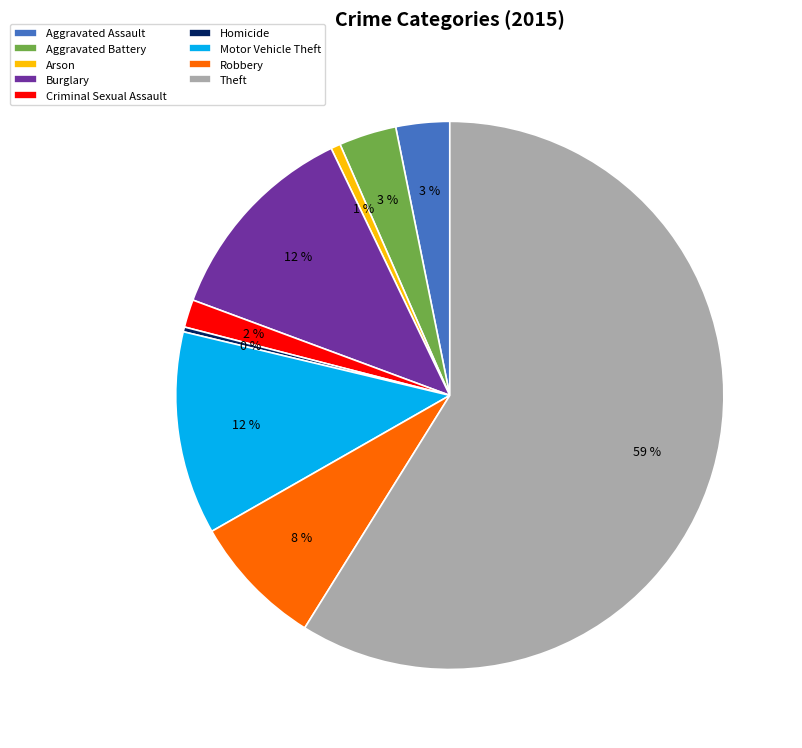

To the nearest percent, what is the average slice percentage?

11%